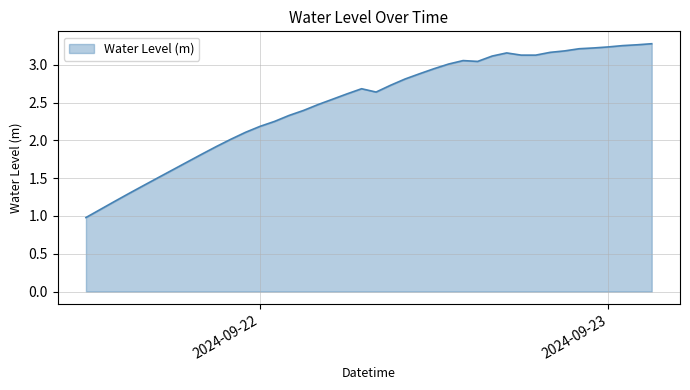

What is the ratio of the value at 2024-09-22 06:00:00 to the value at 2024-09-23 01:00:00?

0.8